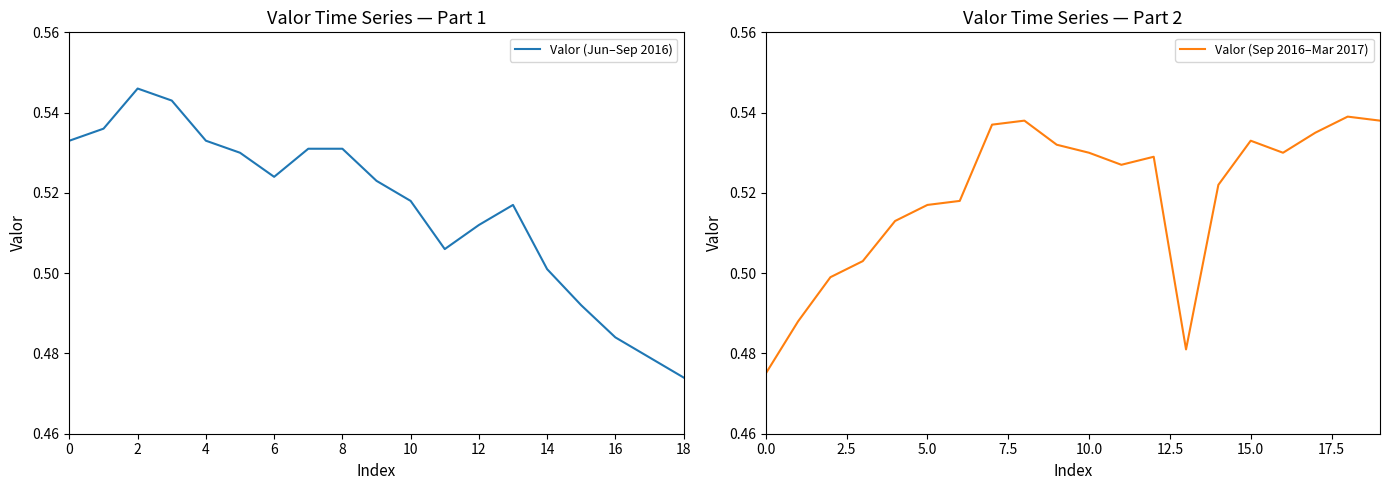

How many interior local peaks (higher than both neighbors) does the data have?

6